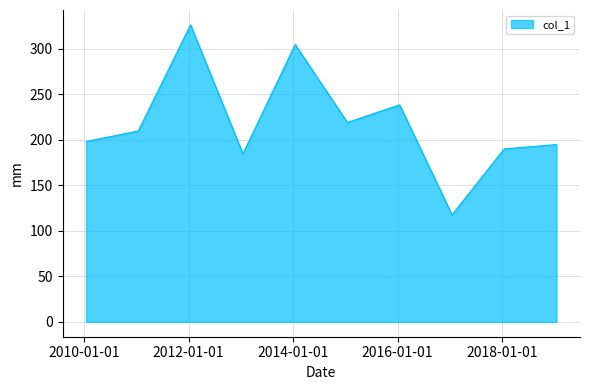

What is the greatest value displayed?

326.1